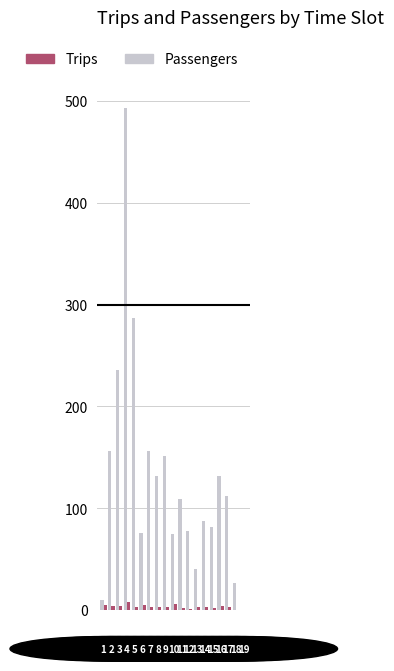

What are all the series names shown in the legend?

Trips, Passengers